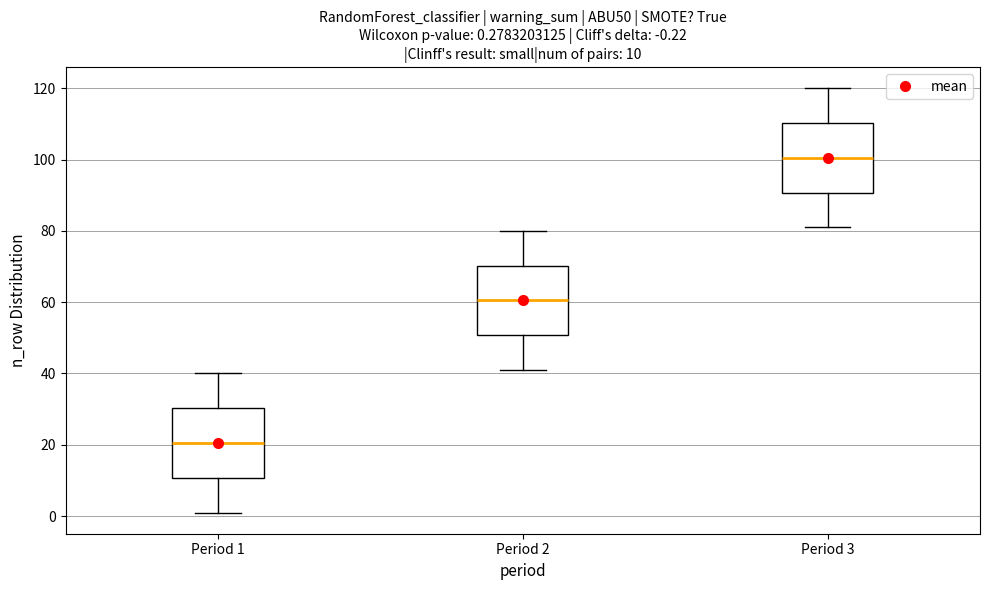

Which box's median line is the lowest?

Period 1